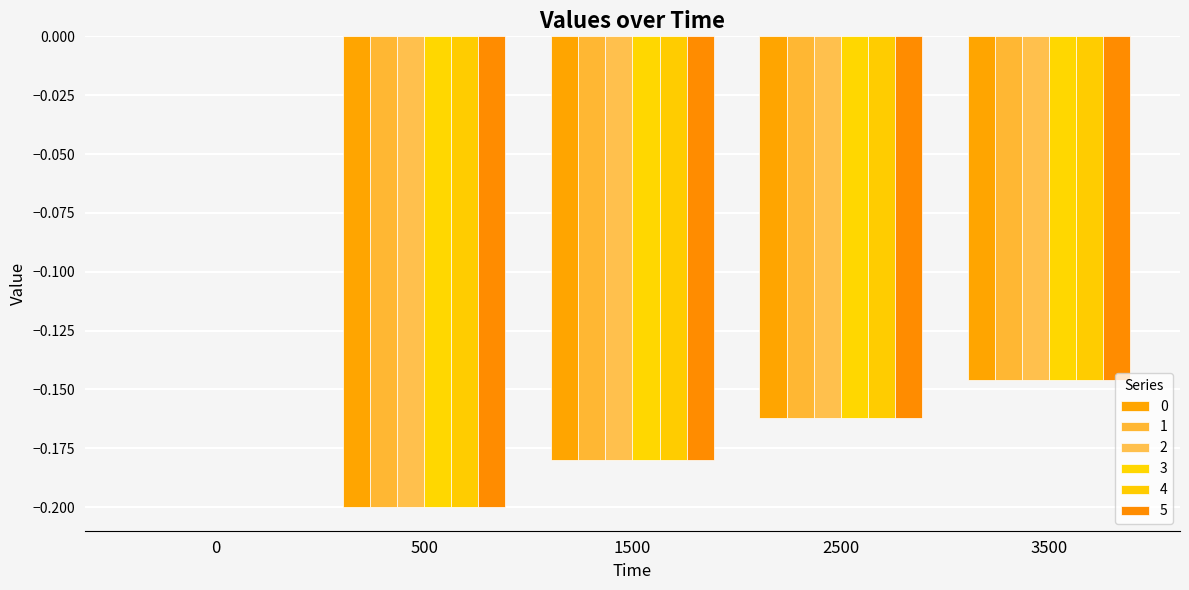

What is the lowest value of the 0 series?

-0.2